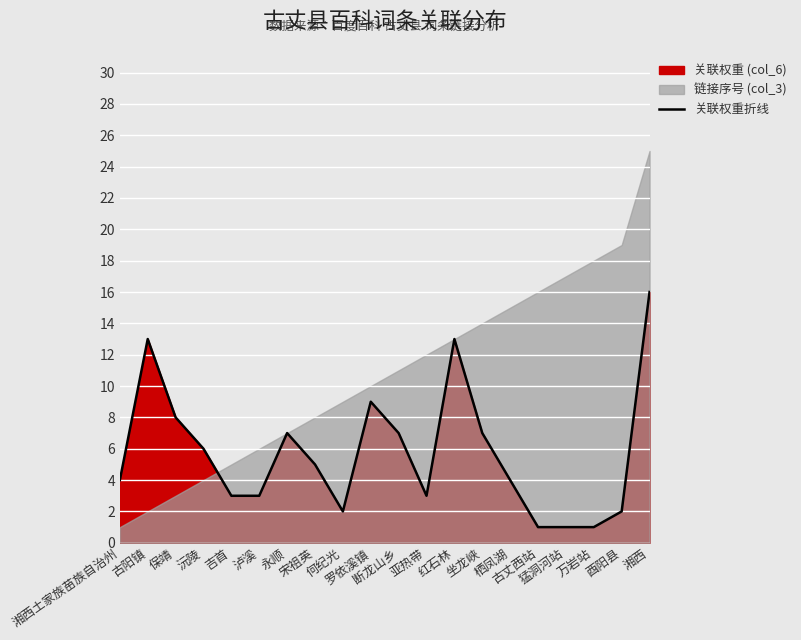

What is the difference between the values at 古丈西站 and 湘西?

15